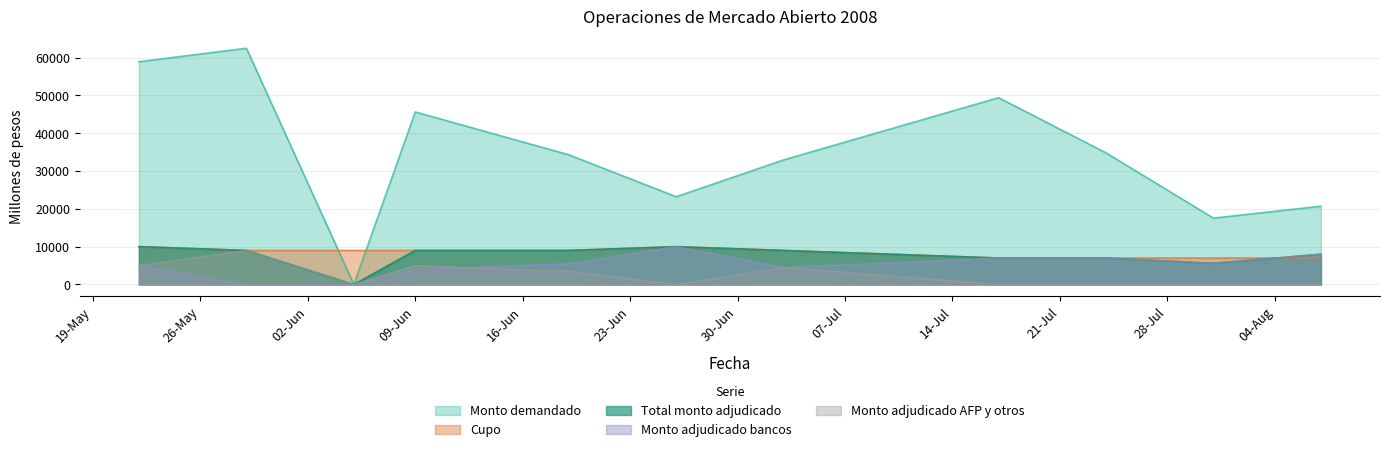

What position from the left is 07-08-2008?

11